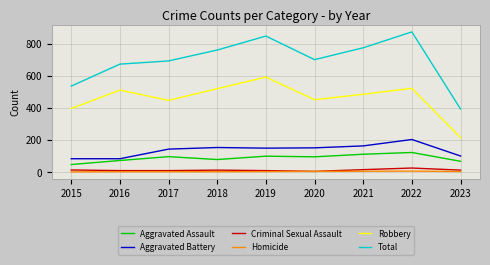

Between 2016 and 2018, which series saw the biggest shift?

Total